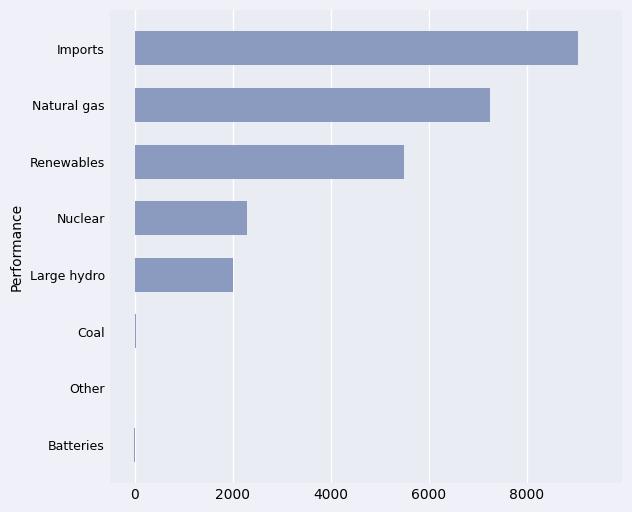

Where is the data nearest to the value 4516?

Renewables